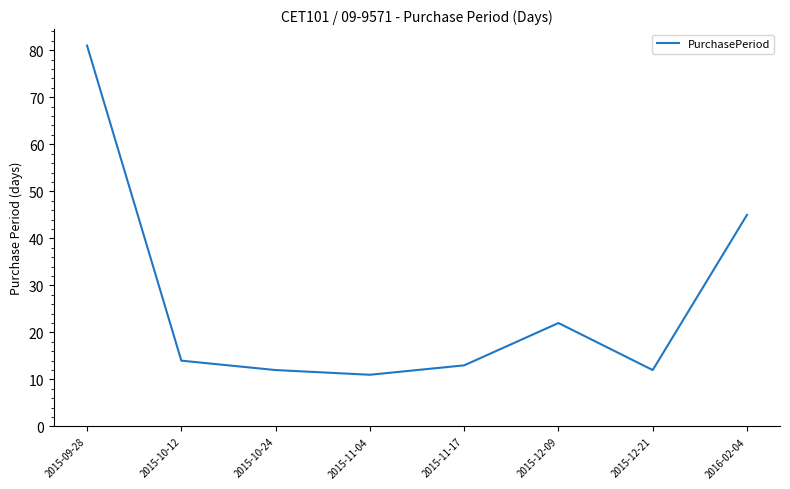

The value at 2016-02-04 is 45. True or false?

True